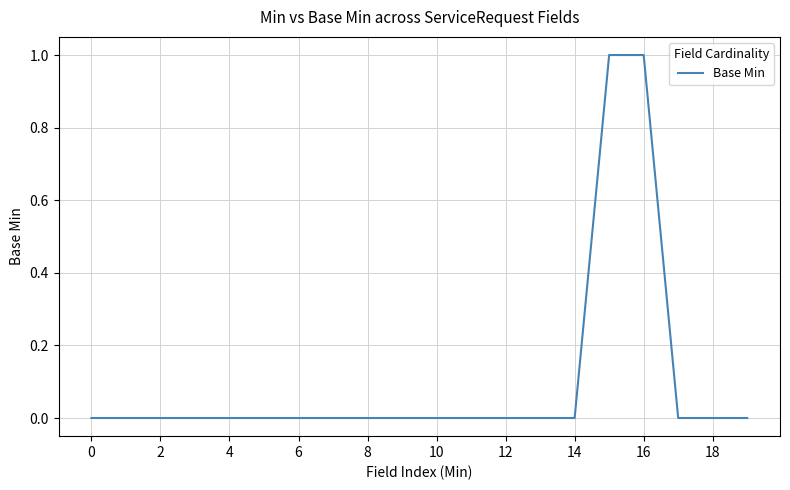

Does the chart have visible grid lines?

Yes